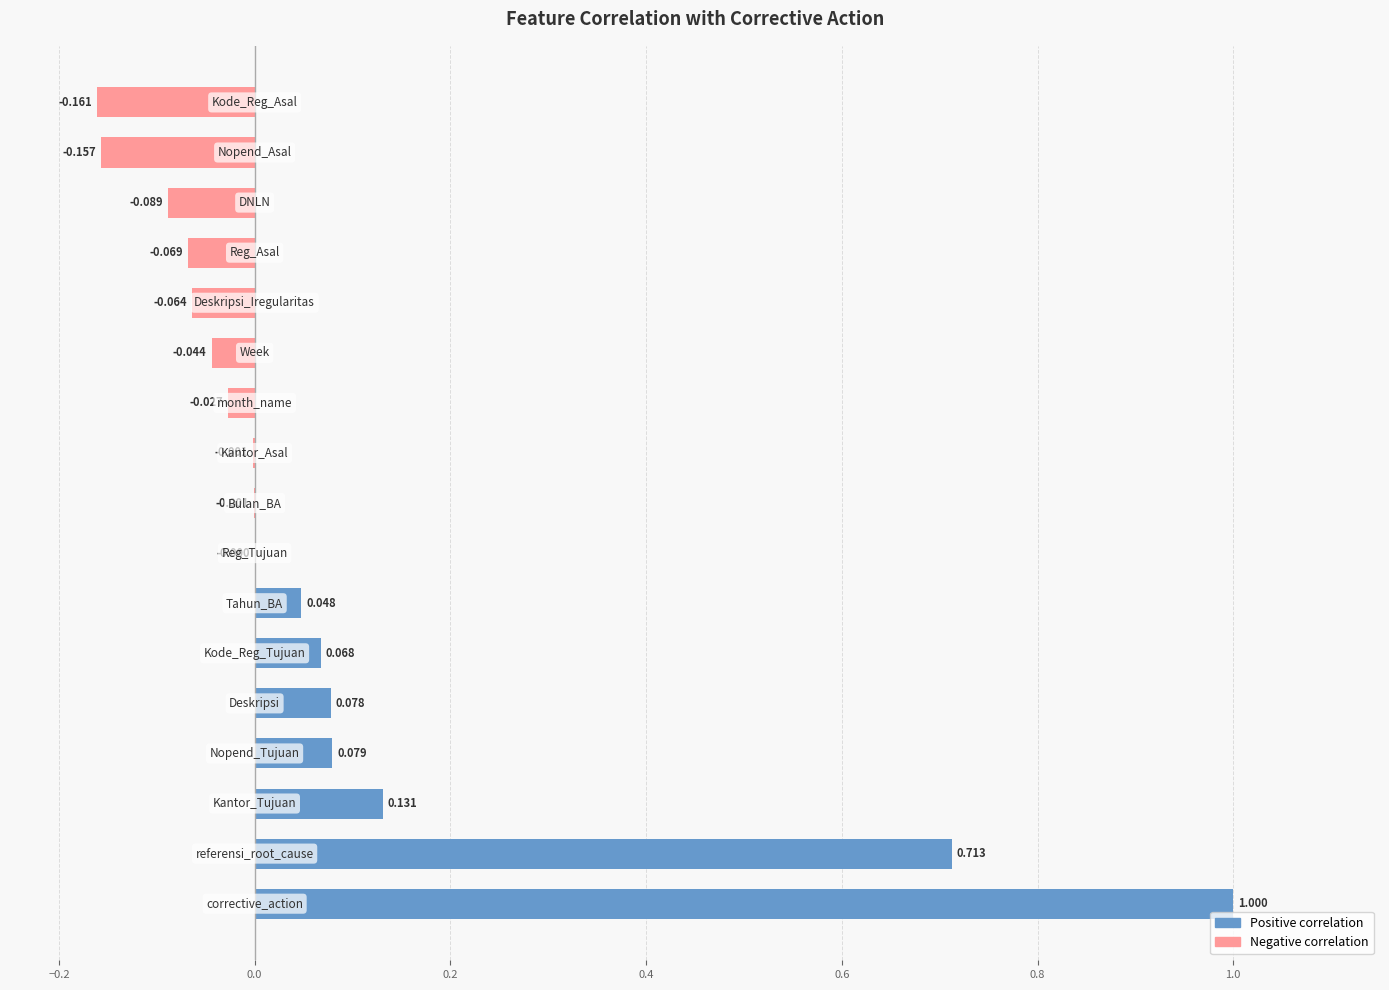

Rank the categories by value from lowest to highest.

Kode_Reg_Asal, Nopend_Asal, DNLN, Reg_Asal, Deskripsi_Iregularitas, Week, month_name, Kantor_Asal, Bulan_BA, Reg_Tujuan, Tahun_BA, Kode_Reg_Tujuan, Deskripsi, Nopend_Tujuan, Kantor_Tujuan, referensi_root_cause, corrective_action